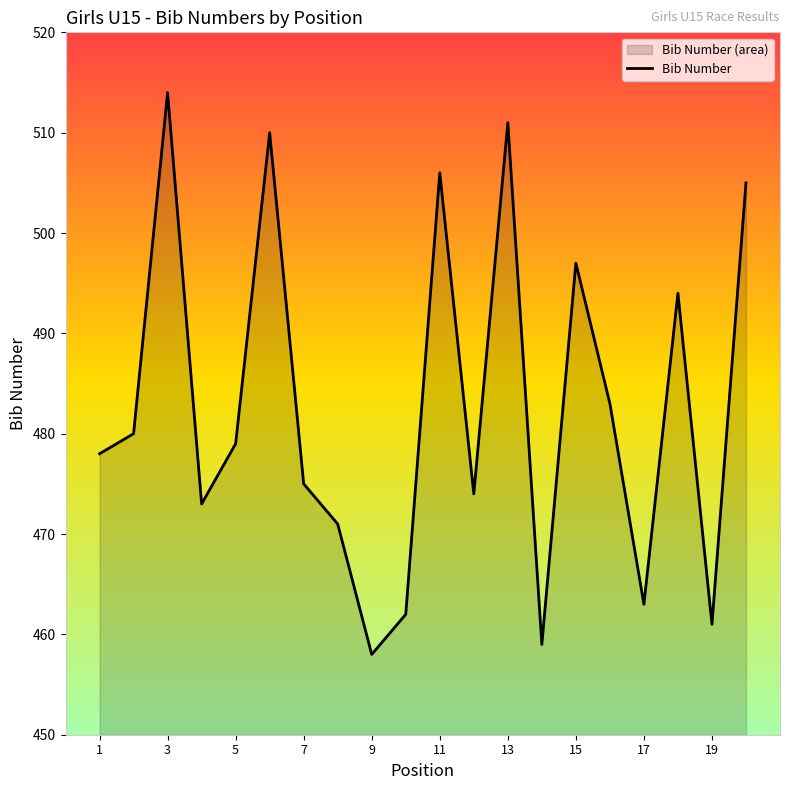

List the labels in order of value, largest first.

3, 13, 6, 11, 20, 15, 18, 16, 2, 5, 1, 7, 12, 4, 8, 17, 10, 19, 14, 9